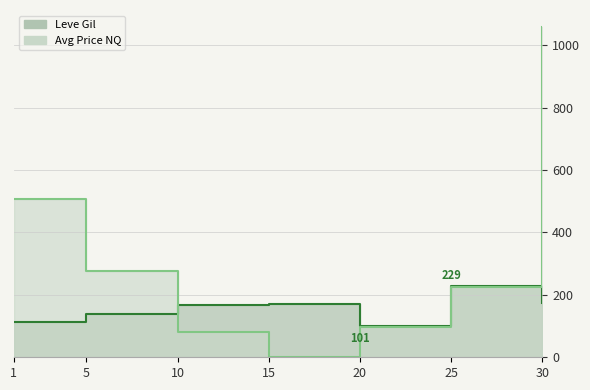

Where do Leve Gil and currentAveragePriceNQ first cross each other?

5 and 10